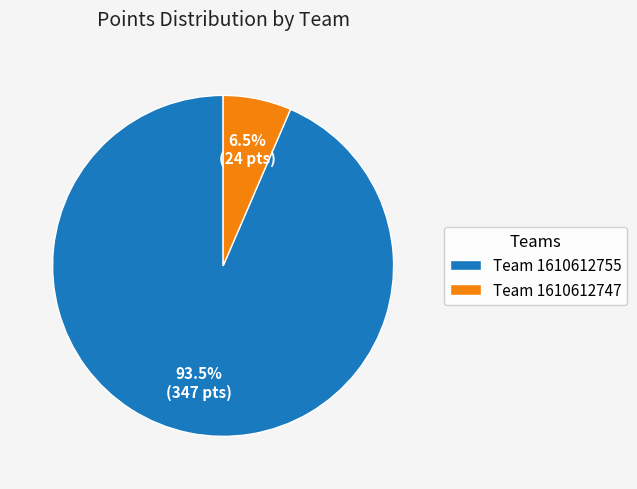

Between Team 1610612755 and Team 1610612747, which is larger?

Team 1610612755